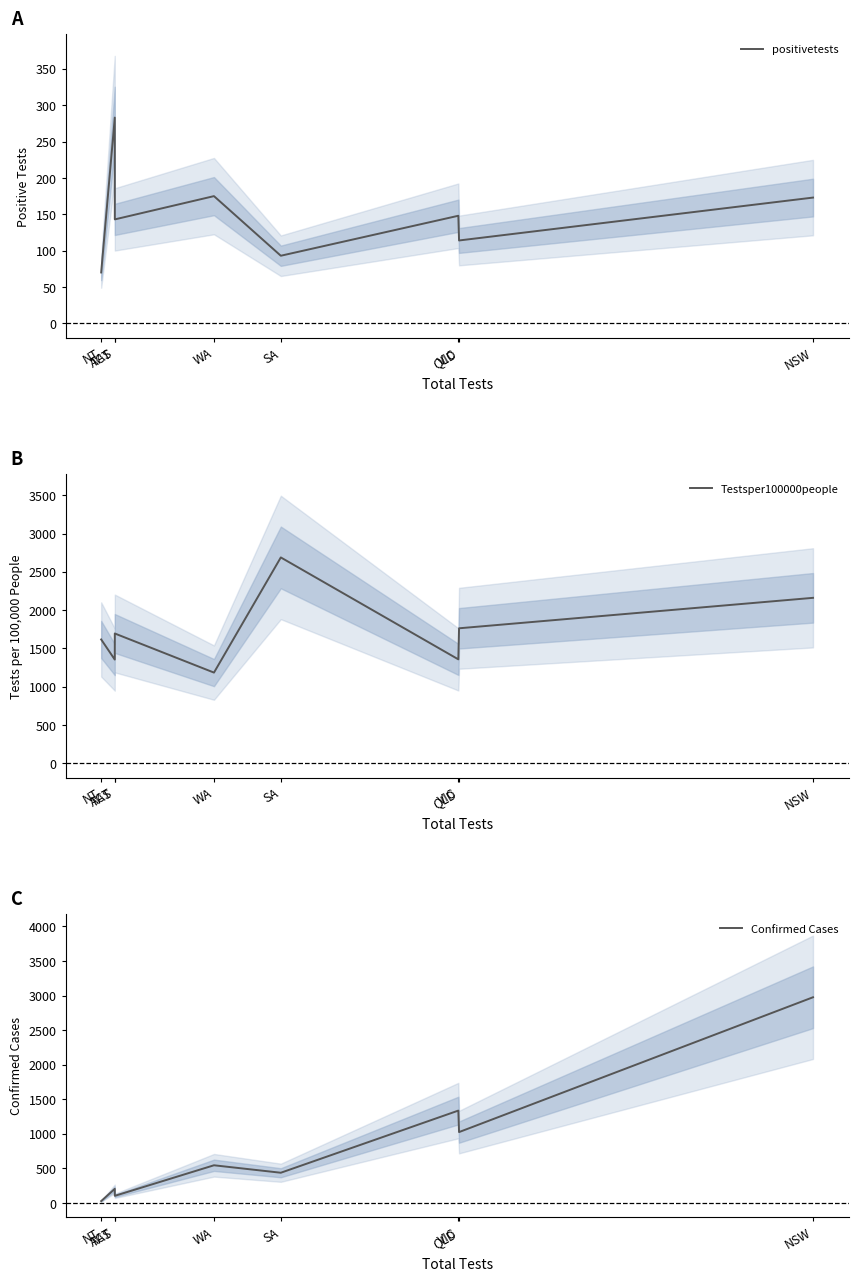

At which category does the chart reach its minimum across all series?

NT